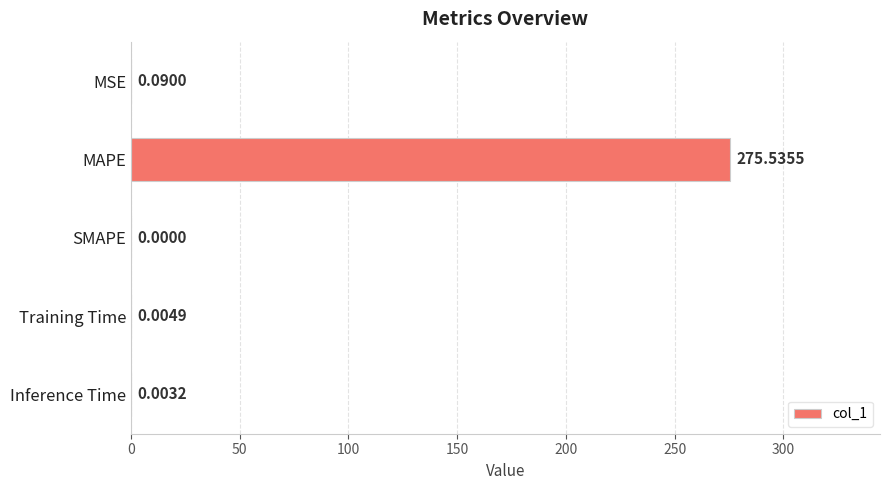

Are the bars horizontal?

Yes